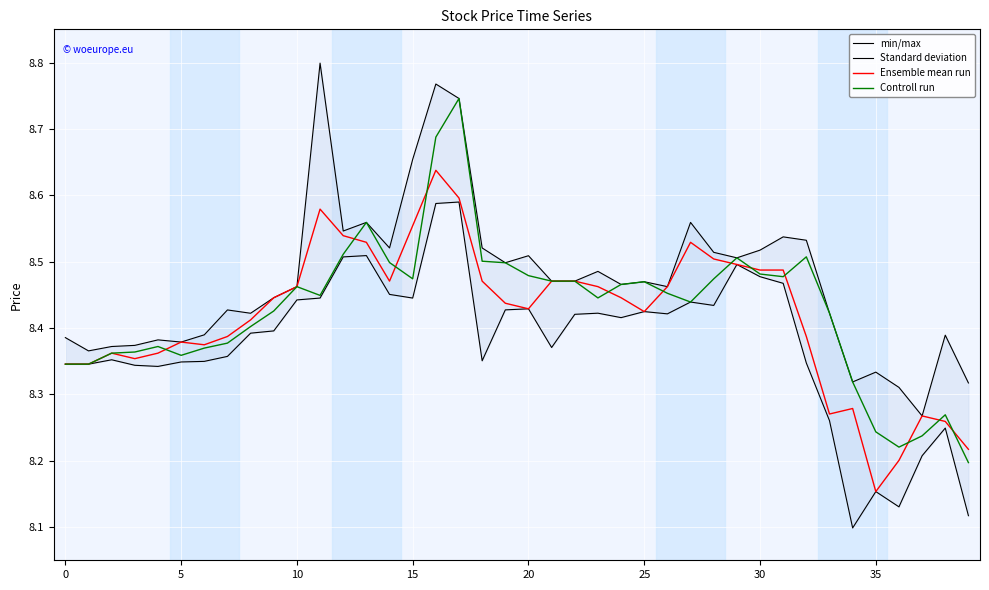

What is the maximum value shown in the chart?

8.8